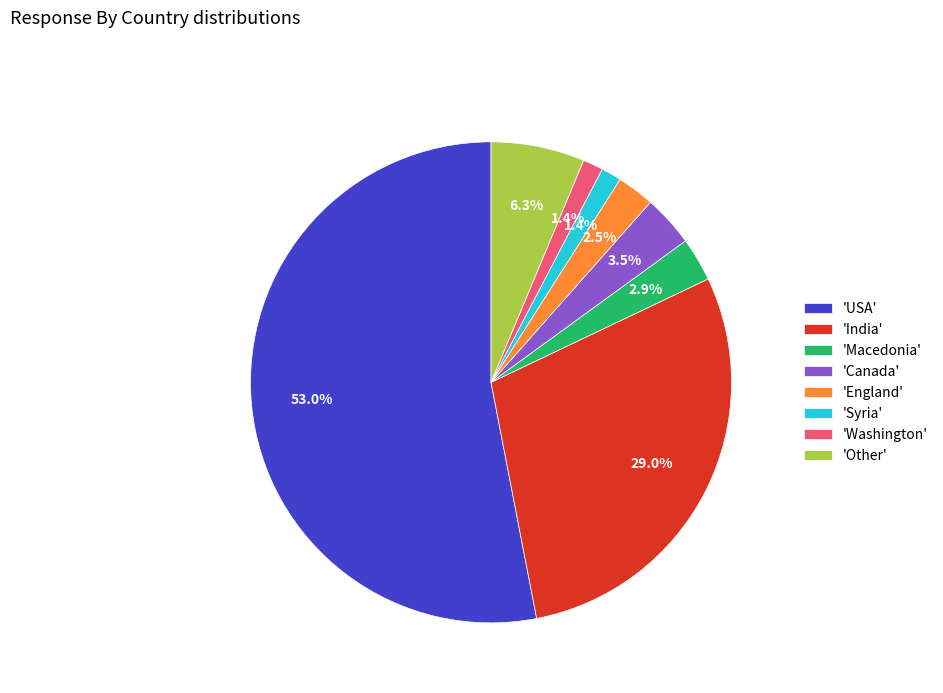

What is the largest slice in the pie chart?

'USA'